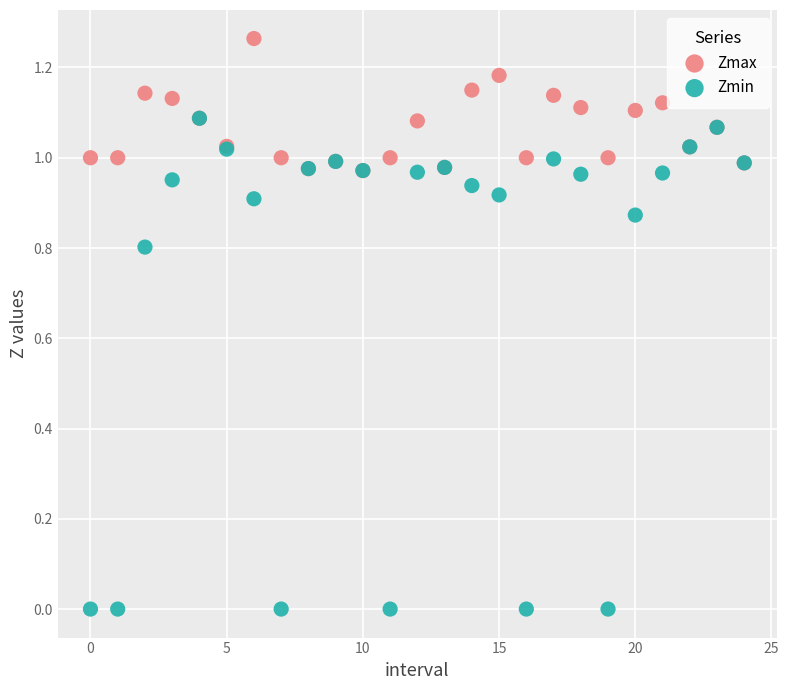

Which series contains the highest Y value?

Zmax